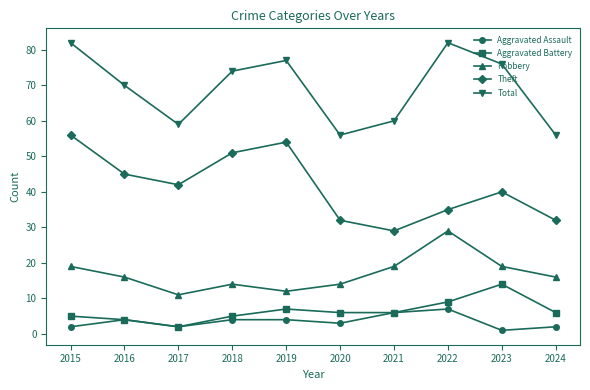

Which series has the largest total across all categories?

Total